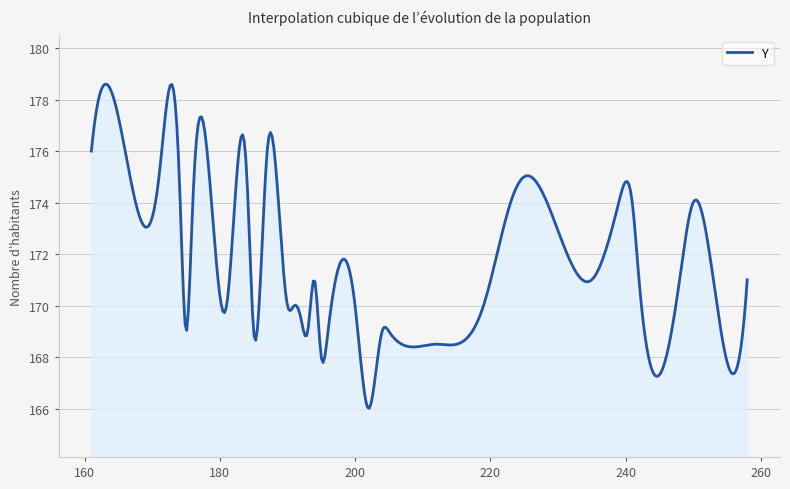

What is the difference between the maximum and minimum values?

12.6